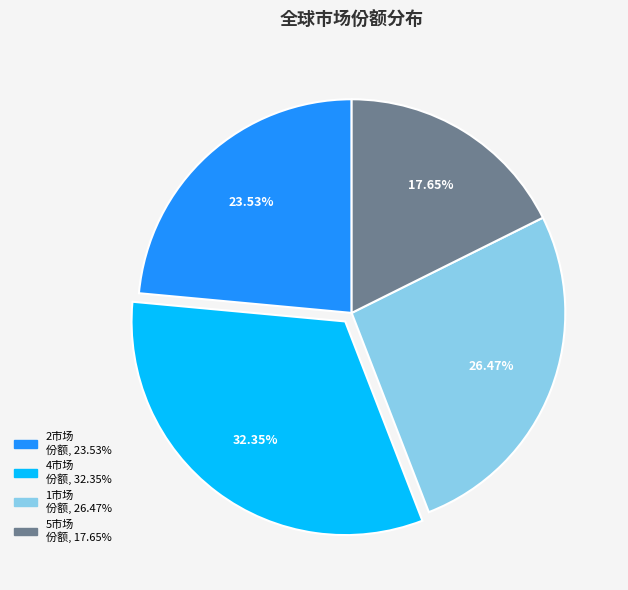

Is there any slice that represents more than half of the pie?

No